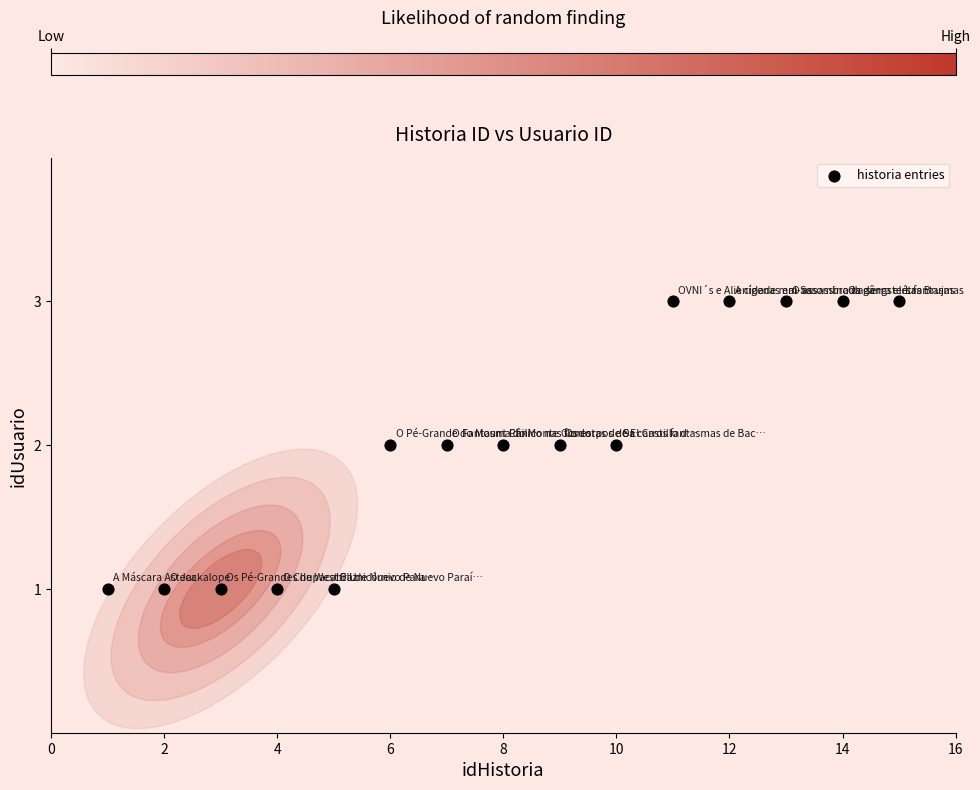

What is the range of X values (max minus min)?

14